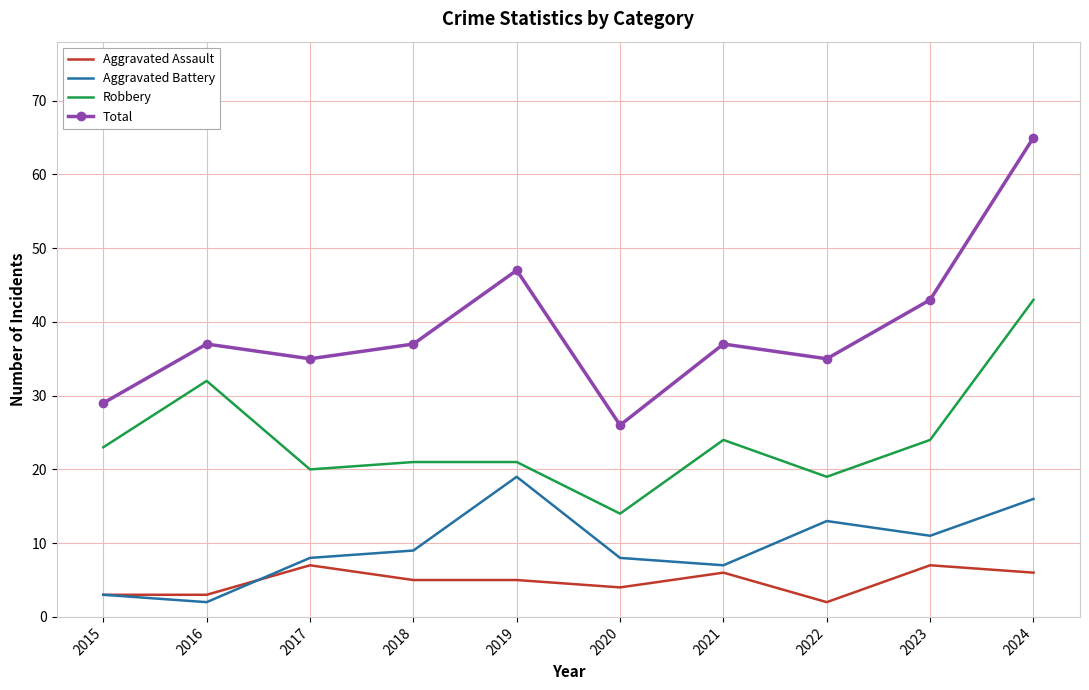

True or false: Robbery and Total intersect in this chart.

False